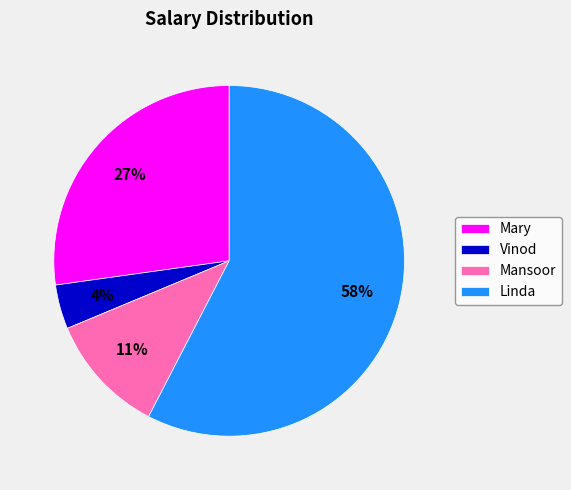

To the nearest percent, what is the difference between the largest and smallest slice percentages?

54%